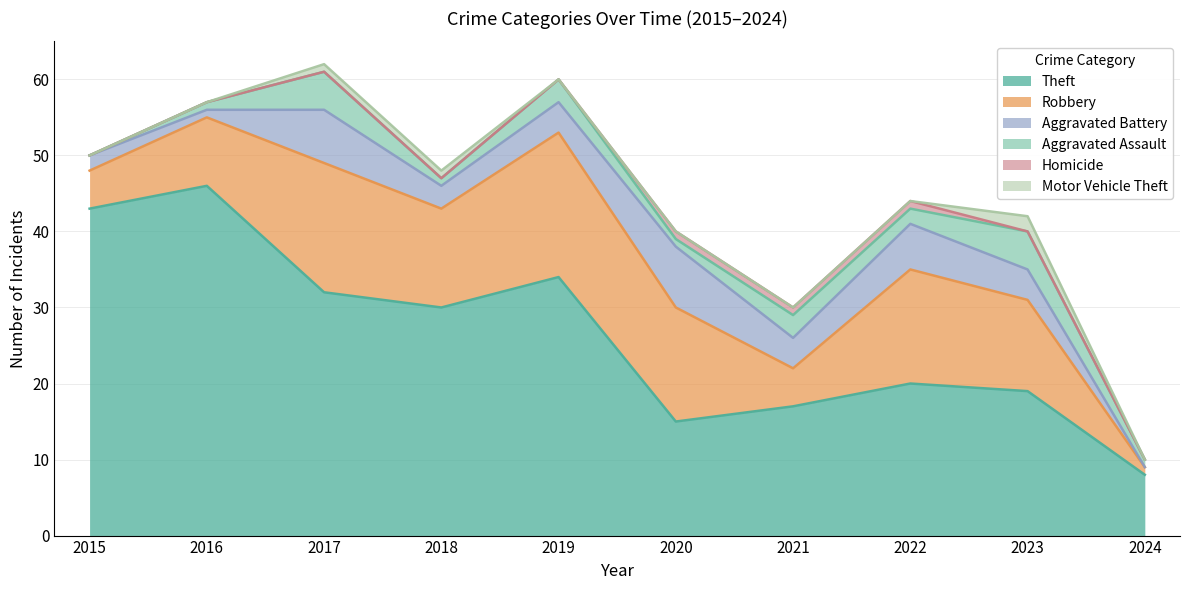

What is the sum of the Robbery values at 2023 and 2019?

31